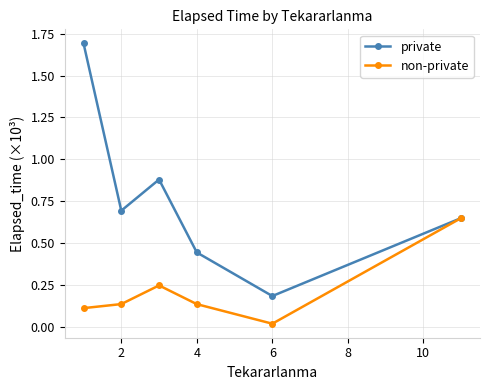

Which series has the largest total across all categories?

private